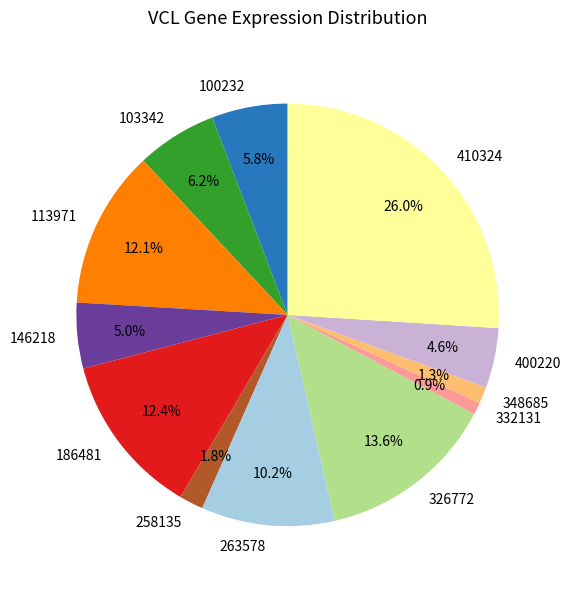

Is it true that 100232 is 17% of the pie?

False